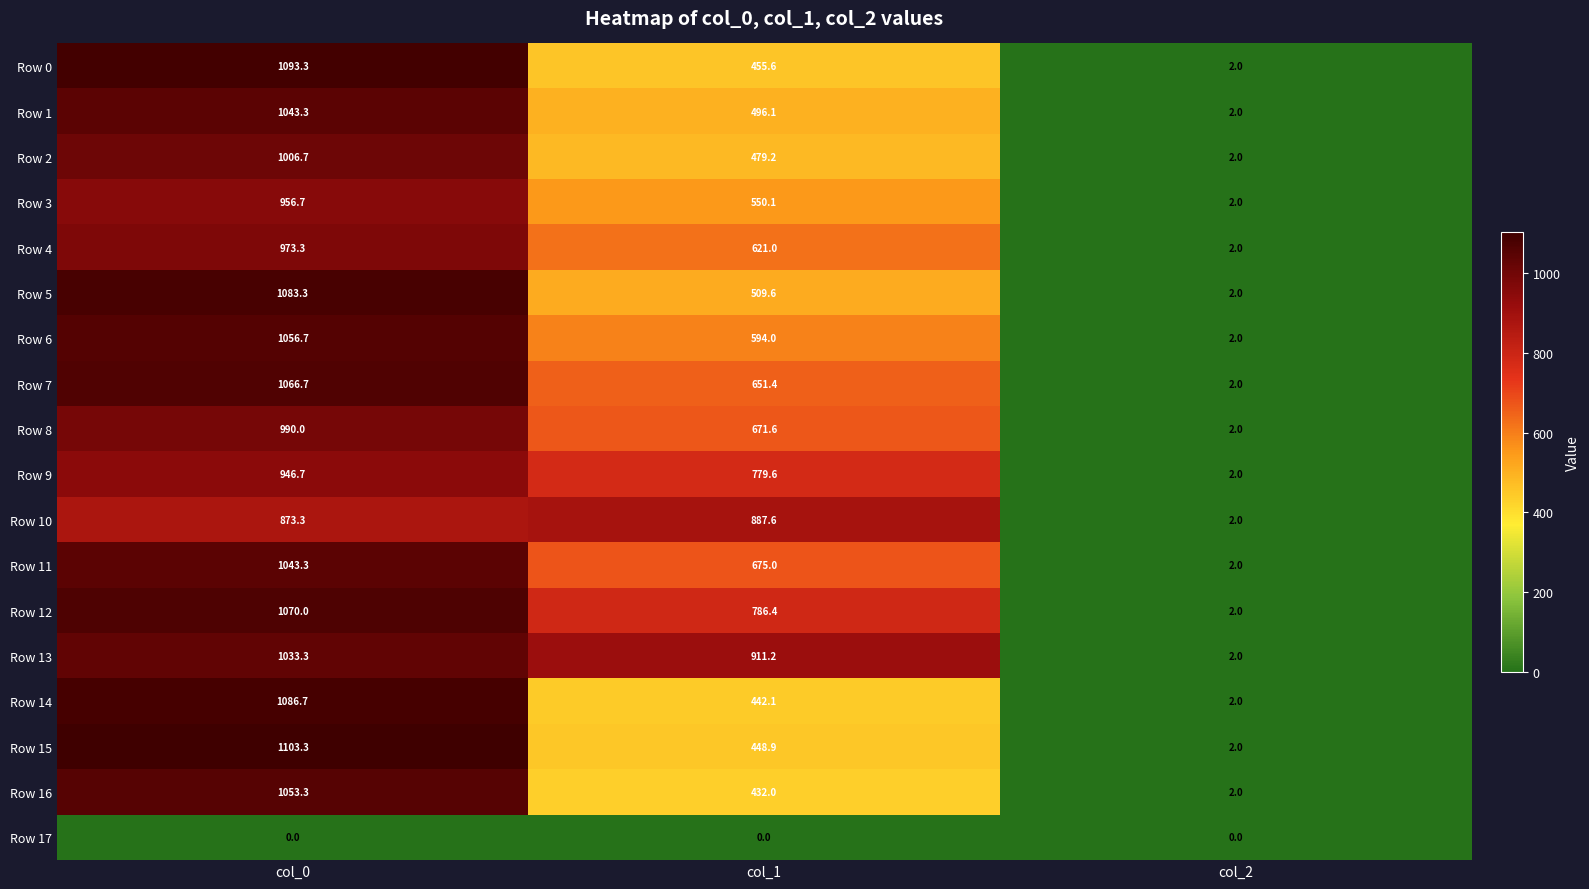

The value of Row 9 at col_0 is 946.7. True or false?

True